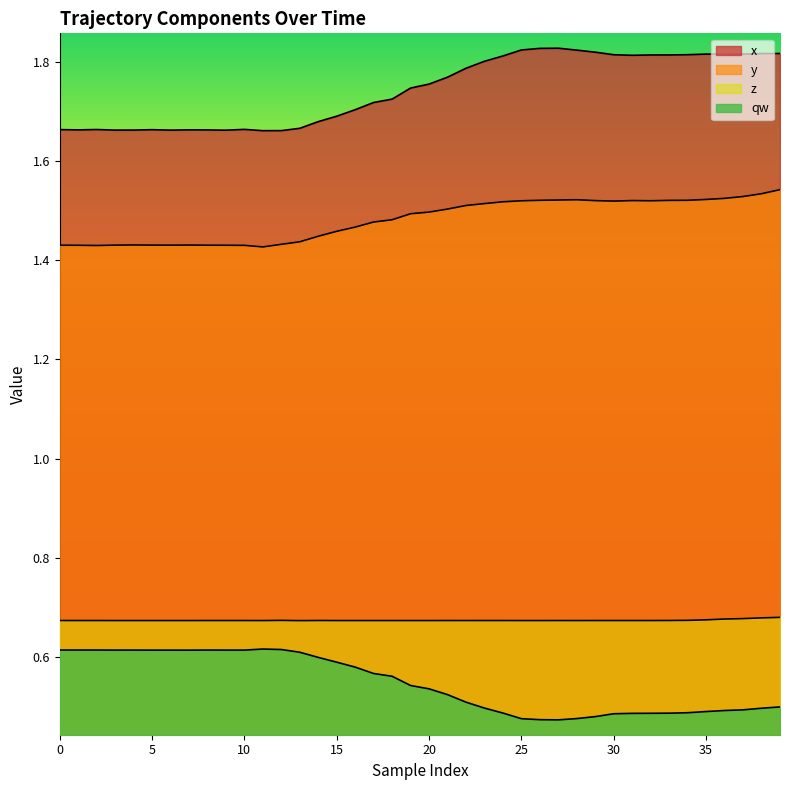

What is the sum of all y values?

59.3